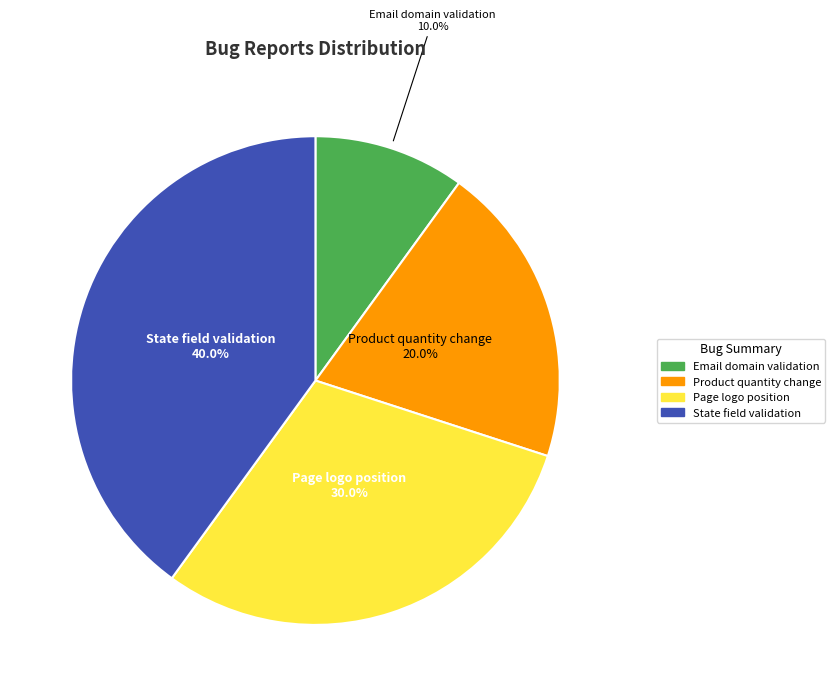

Which slice is the largest?

State field validation